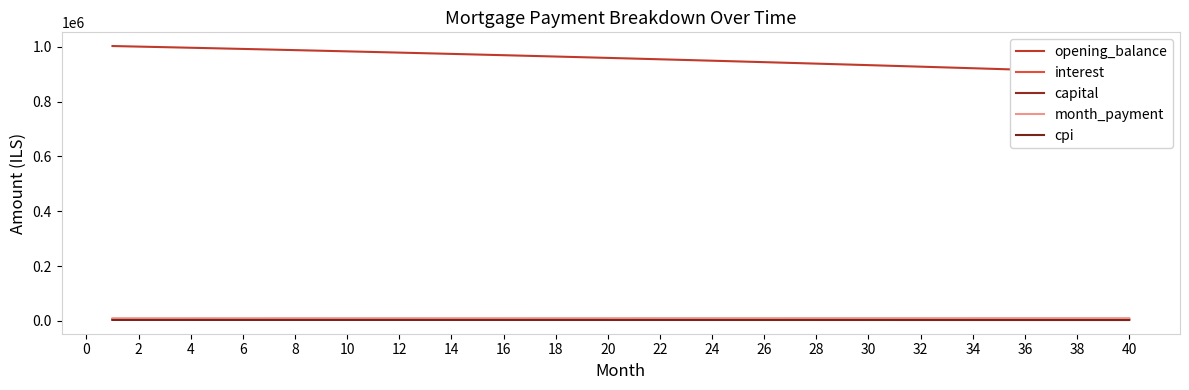

What is the sum of all capital values?

222431.5